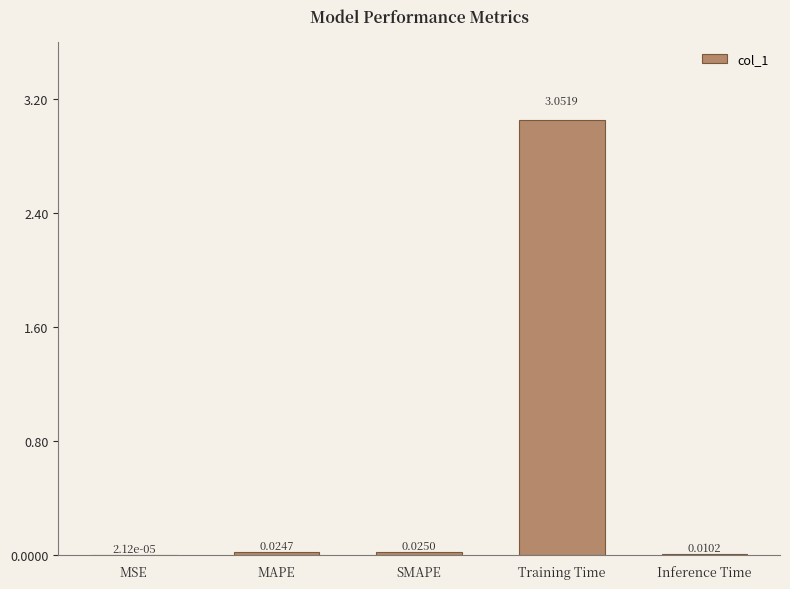

What is the average value?

0.6